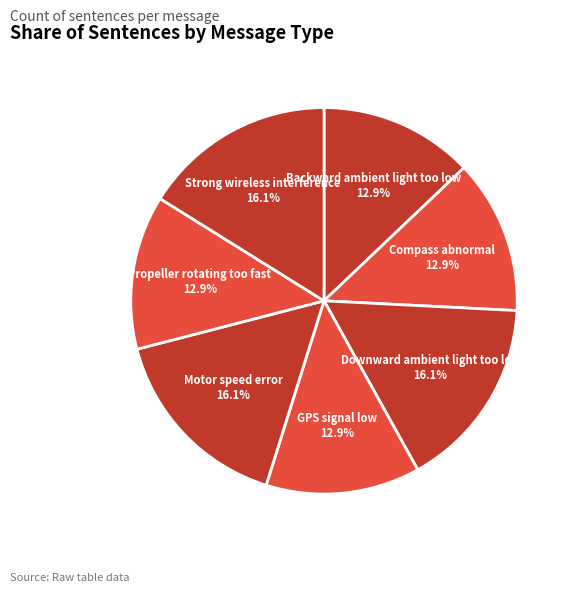

To the nearest percent, what is the difference between the largest and smallest slice percentages?

3%